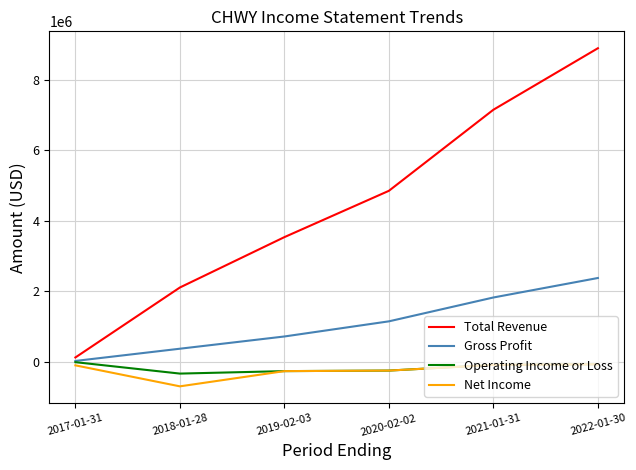

What is the lowest value of the Net Income series?

-699600